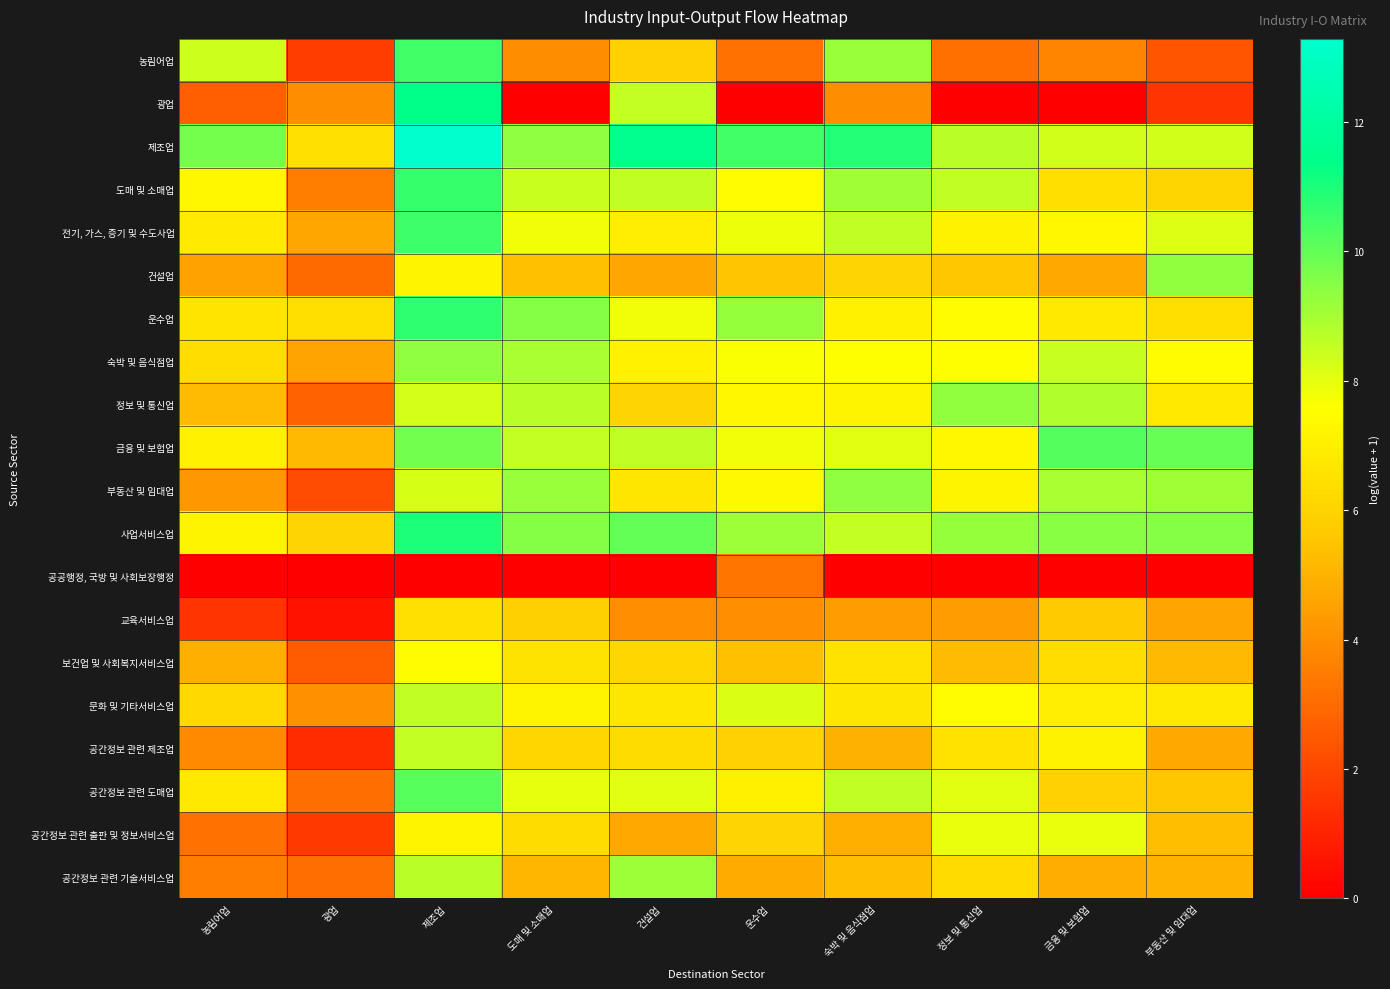

Reading left to right, list all the values displayed in this chart.

농림어업: 농림어업=8.4	광업=1.7	제조업=10.4	도매 및 소매업=4.0	건설업=5.9	운수업=3.2	숙박 및 음식점업=9.2	정보 및 통신업=3.1	금융 및 보험업=3.7	부동산 및 임대업=2.4
광업: 농림어업=2.7	광업=4.0	제조업=11.4	도매 및 소매업=0.0	건설업=8.6	운수업=0.0	숙박 및 음식점업=4.0	정보 및 통신업=0.0	금융 및 보험업=0.0	부동산 및 임대업=1.5
제조업: 농림어업=9.7	광업=6.5	제조업=13.3	도매 및 소매업=9.4	건설업=11.5	운수업=10.5	숙박 및 음식점업=10.9	정보 및 통신업=8.7	금융 및 보험업=8.3	부동산 및 임대업=8.3
도매 및 소매업: 농림어업=7.3	광업=3.6	제조업=10.6	도매 및 소매업=8.4	건설업=8.6	운수업=7.5	숙박 및 음식점업=9.1	정보 및 통신업=8.6	금융 및 보험업=6.4	부동산 및 임대업=6.0
전기, 가스, 증기 및 수도사업: 농림어업=6.8	광업=4.7	제조업=10.5	도매 및 소매업=7.8	건설업=7.0	운수업=7.9	숙박 및 음식점업=8.6	정보 및 통신업=7.2	금융 및 보험업=7.3	부동산 및 임대업=8.1
건설업: 농림어업=4.5	광업=3.0	제조업=7.2	도매 및 소매업=5.4	건설업=4.6	운수업=5.5	숙박 및 음식점업=6.0	정보 및 통신업=5.6	금융 및 보험업=4.7	부동산 및 임대업=9.3
운수업: 농림어업=6.6	광업=6.4	제조업=10.7	도매 및 소매업=9.5	건설업=7.8	운수업=9.3	숙박 및 음식점업=7.1	정보 및 통신업=7.5	금융 및 보험업=6.8	부동산 및 임대업=6.4
숙박 및 음식점업: 농림어업=6.4	광업=4.6	제조업=9.3	도매 및 소매업=9.0	건설업=7.1	운수업=7.7	숙박 및 음식점업=7.6	정보 및 통신업=7.6	금융 및 보험업=8.5	부동산 및 임대업=7.5
정보 및 통신업: 농림어업=5.3	광업=2.8	제조업=8.3	도매 및 소매업=8.7	건설업=6.0	운수업=7.3	숙박 및 음식점업=7.2	정보 및 통신업=9.3	금융 및 보험업=8.8	부동산 및 임대업=6.8
금융 및 보험업: 농림어업=7.1	광업=5.2	제조업=9.8	도매 및 소매업=8.5	건설업=8.6	운수업=7.8	숙박 및 음식점업=8.1	정보 및 통신업=7.3	금융 및 보험업=10.2	부동산 및 임대업=9.9
부동산 및 임대업: 농림어업=4.2	광업=2.2	제조업=8.2	도매 및 소매업=9.2	건설업=6.7	운수업=7.4	숙박 및 음식점업=9.4	정보 및 통신업=7.2	금융 및 보험업=8.9	부동산 및 임대업=9.1
사업서비스업: 농림어업=7.2	광업=6.0	제조업=11.0	도매 및 소매업=9.5	건설업=10.0	운수업=9.2	숙박 및 음식점업=8.6	정보 및 통신업=9.2	금융 및 보험업=9.5	부동산 및 임대업=9.5
공공행정, 국방 및 사회보장행정: 농림어업=0.0	광업=0.0	제조업=0.0	도매 및 소매업=0.0	건설업=0.0	운수업=3.3	숙박 및 음식점업=0.0	정보 및 통신업=0.0	금융 및 보험업=0.0	부동산 및 임대업=0.0
교육서비스업: 농림어업=1.5	광업=0.5	제조업=6.4	도매 및 소매업=5.9	건설업=4.0	운수업=4.0	숙박 및 음식점업=4.4	정보 및 통신업=4.4	금융 및 보험업=5.7	부동산 및 임대업=4.6
보건업 및 사회복지서비스업: 농림어업=4.9	광업=2.6	제조업=7.4	도매 및 소매업=6.6	건설업=6.1	운수업=5.4	숙박 및 음식점업=6.5	정보 및 통신업=5.2	금융 및 보험업=6.3	부동산 및 임대업=5.2
문화 및 기타서비스업: 농림어업=6.2	광업=4.1	제조업=8.6	도매 및 소매업=7.2	건설업=6.7	운수업=8.2	숙박 및 음식점업=6.7	정보 및 통신업=7.4	금융 및 보험업=7.0	부동산 및 임대업=6.8
공간정보 관련 제조업: 농림어업=3.9	광업=1.3	제조업=8.5	도매 및 소매업=6.1	건설업=6.3	운수업=5.9	숙박 및 음식점업=5.0	정보 및 통신업=6.5	금융 및 보험업=7.1	부동산 및 임대업=4.7
공간정보 관련 도매업: 농림어업=6.8	광업=3.1	제조업=10.1	도매 및 소매업=7.9	건설업=8.1	운수업=7.0	숙박 및 음식점업=8.6	정보 및 통신업=8.1	금융 및 보험업=5.9	부동산 및 임대업=5.6
공간정보 관련 출판 및 정보서비스업: 농림어업=3.2	광업=1.6	제조업=7.2	도매 및 소매업=6.3	건설업=4.8	운수업=6.0	숙박 및 음식점업=4.9	정보 및 통신업=7.9	금융 및 보험업=7.9	부동산 및 임대업=5.3
공간정보 관련 기술서비스업: 농림어업=3.6	광업=3.1	제조업=8.7	도매 및 소매업=5.1	건설업=9.2	운수업=4.8	숙박 및 음식점업=5.3	정보 및 통신업=6.3	금융 및 보험업=4.9	부동산 및 임대업=5.0